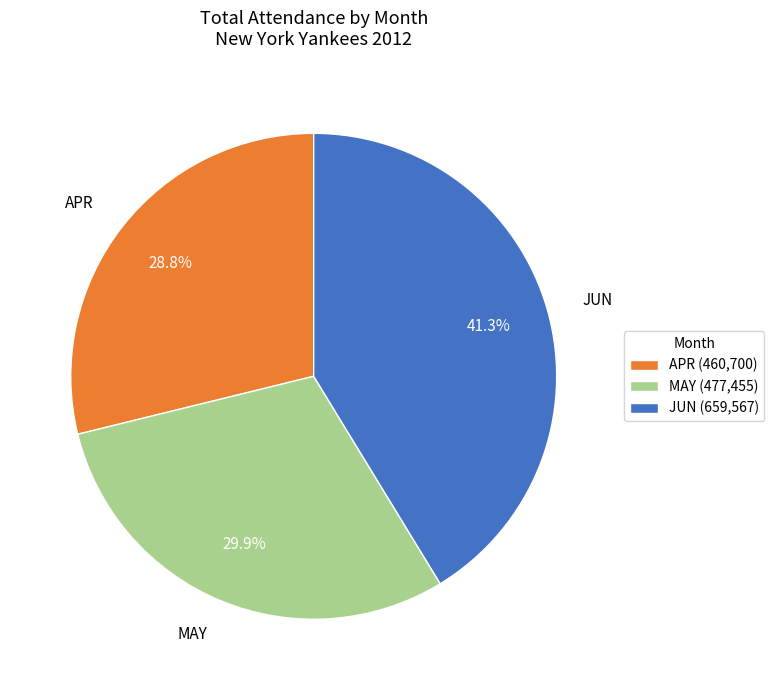

Which slice is the smallest?

APR (460,700)